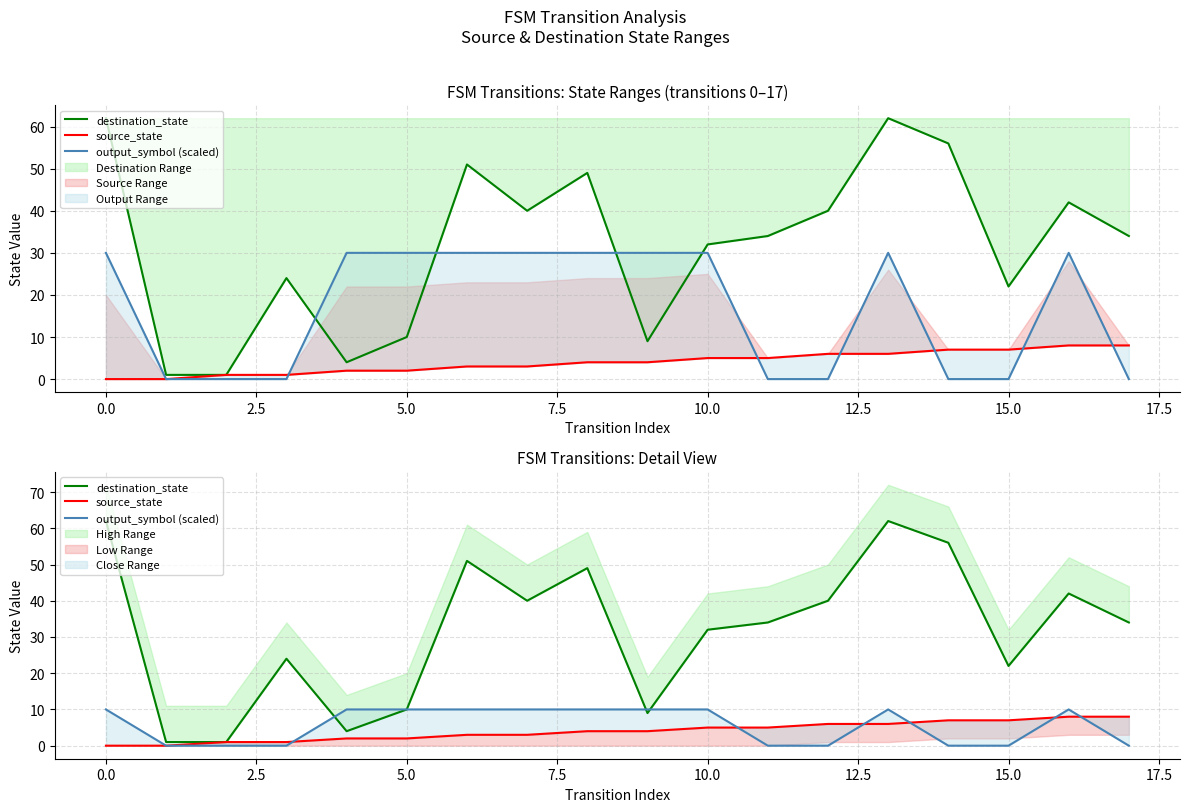

What is the label of the 18th point from the left?

17